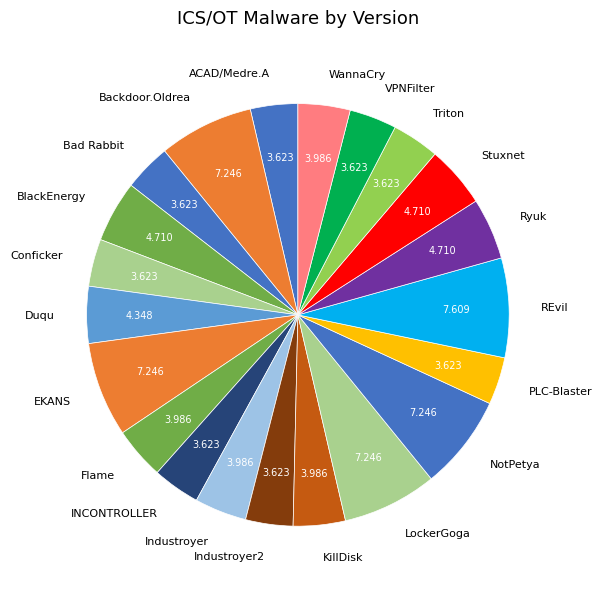

Between EKANS and Bad Rabbit, which is larger?

EKANS